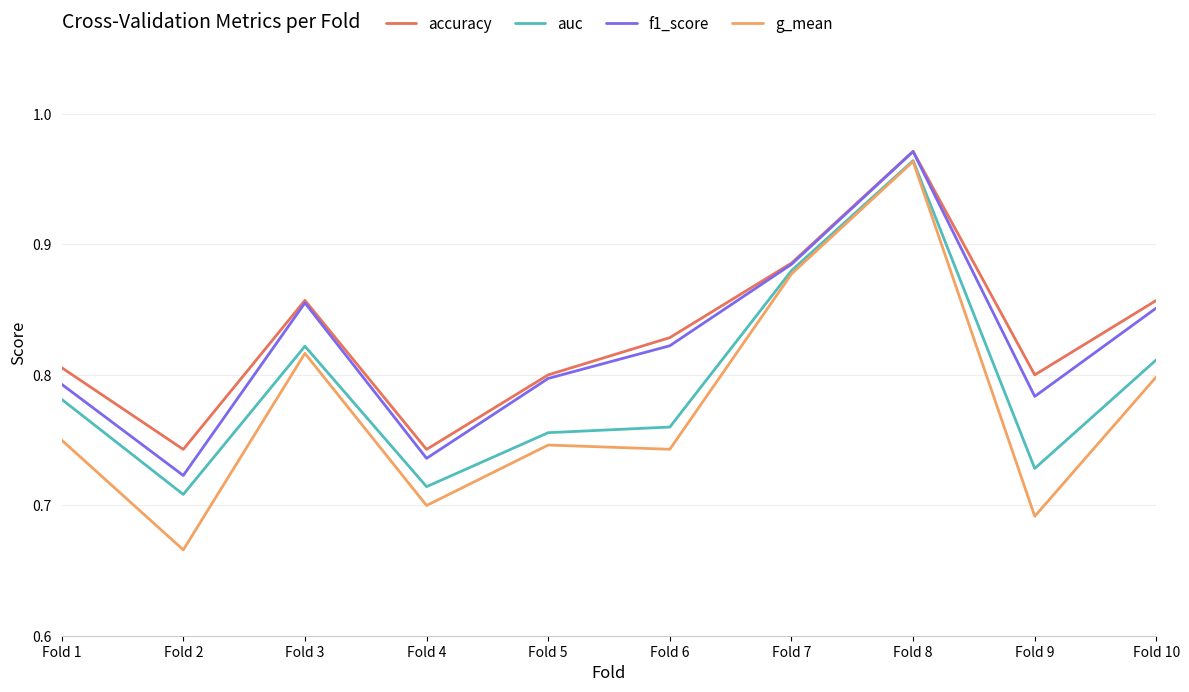

Which series has the largest range (max minus min)?

g_mean